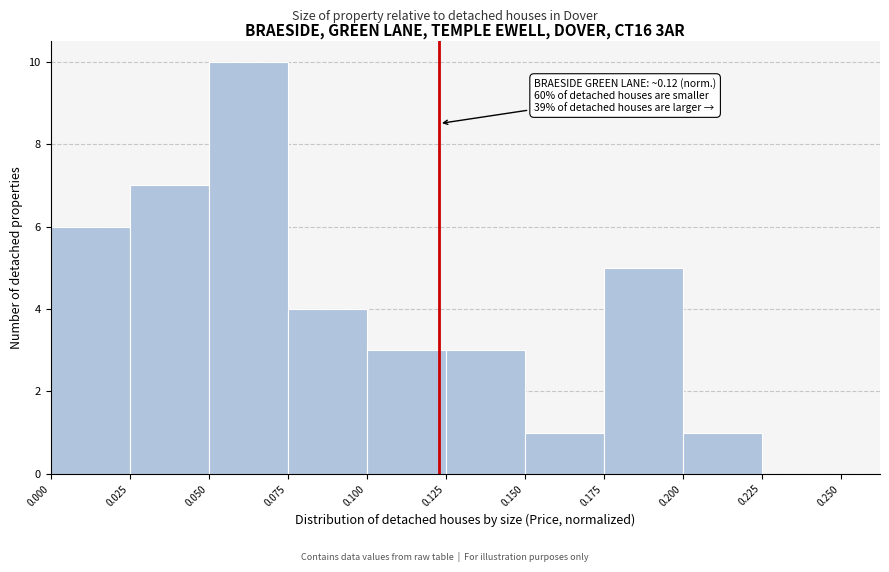

Over which range of the x-axis is the bar tallest?

0.050 to 0.075